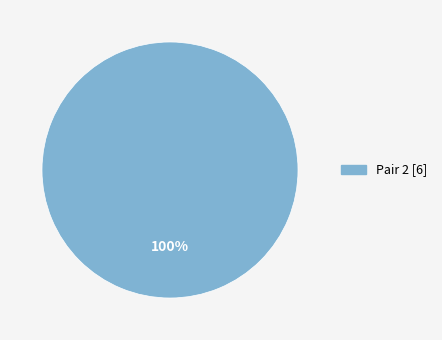

Does any single category account for the majority?

Yes